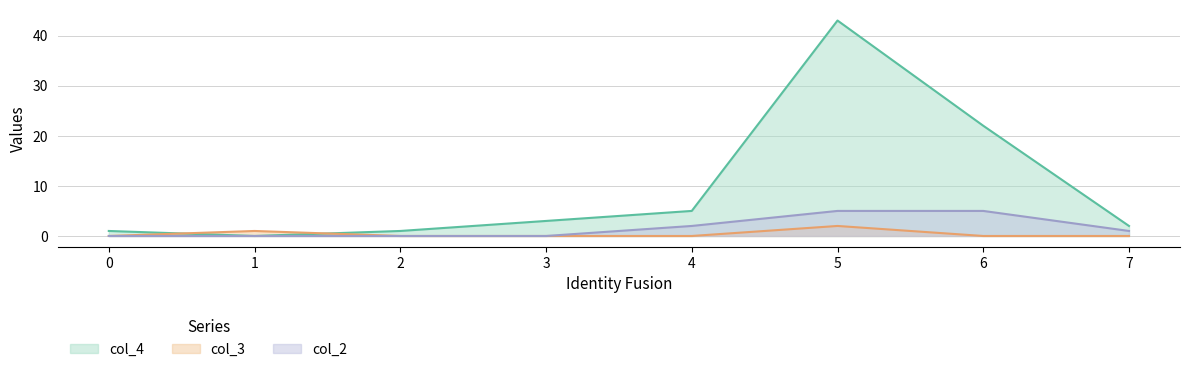

Which series has the largest range (max minus min)?

col_4